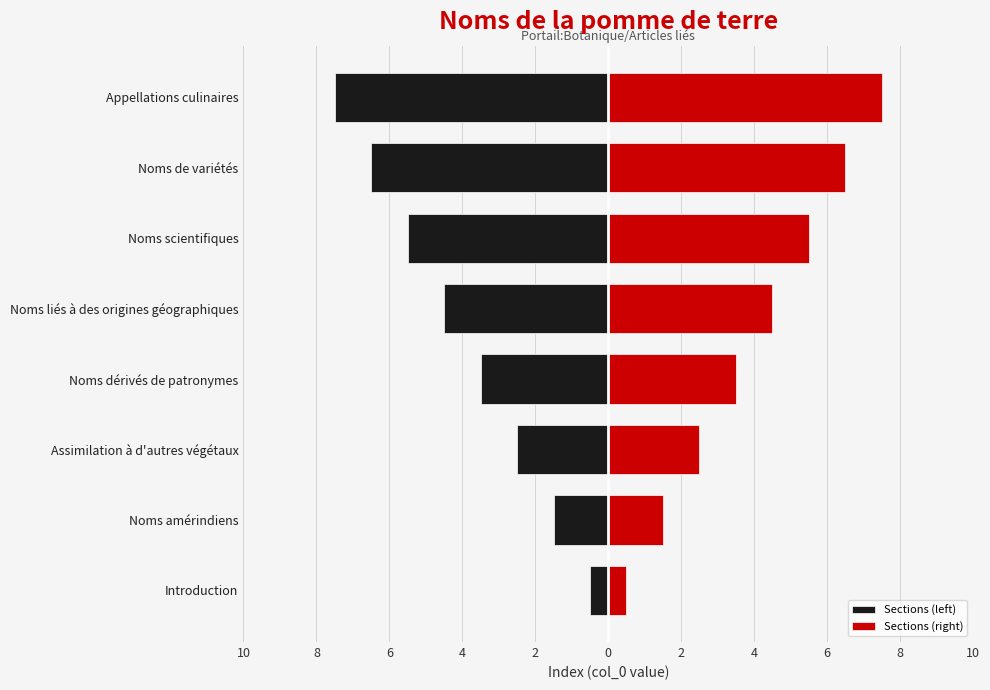

What value does the Sections (left) series have at Noms dérivés de patronymes?

-3.5